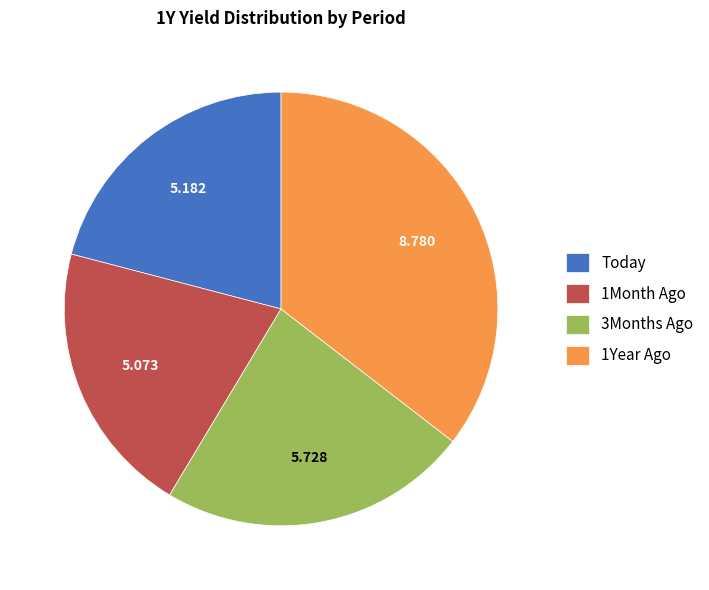

Does 3Months Ago represent more than half of the total?

No